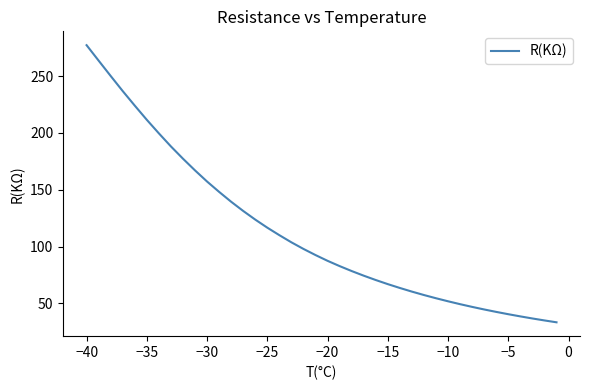

What is the difference between the maximum and minimum values?

243.9